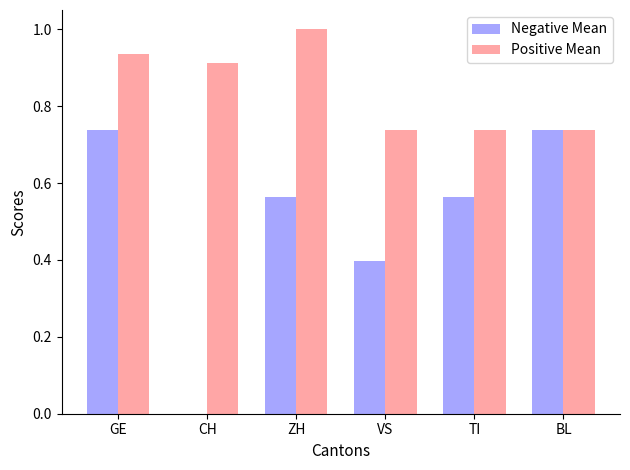

Count the Positive Mean values in the range 0 to 1.

6